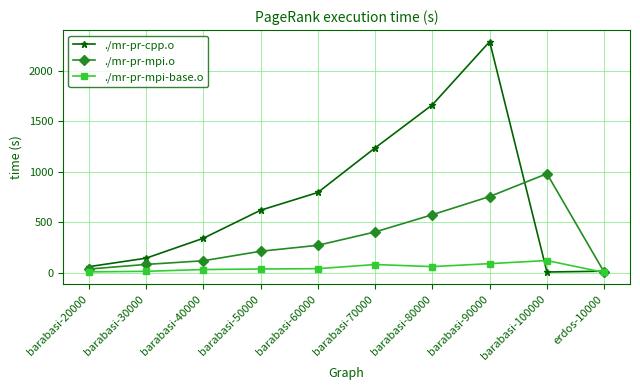

What is the difference between the ./mr-pr-cpp.o values at barabasi-60000 and barabasi-90000?

1496.4